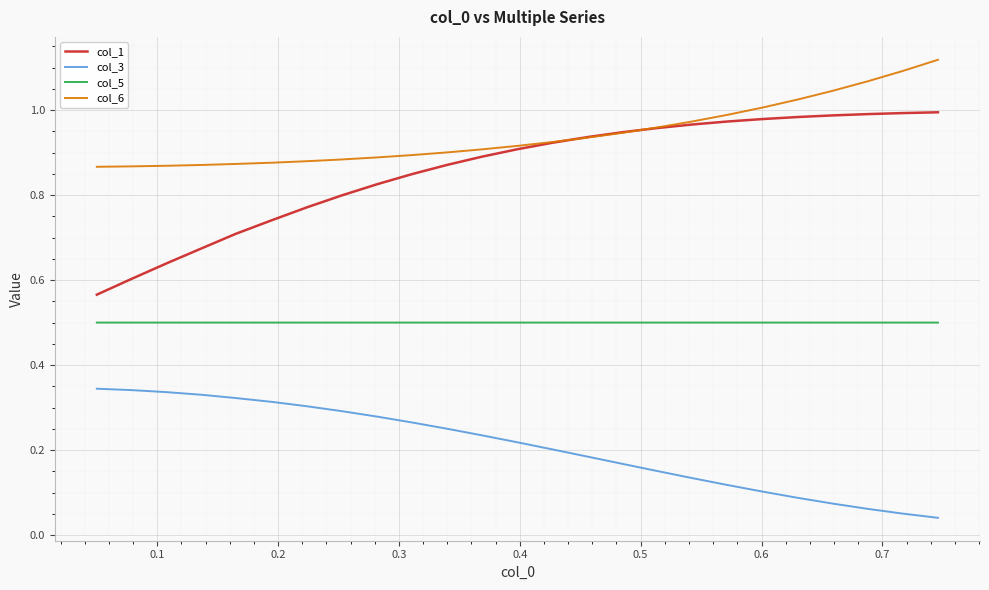

Which series has the largest total across all categories?

col_6